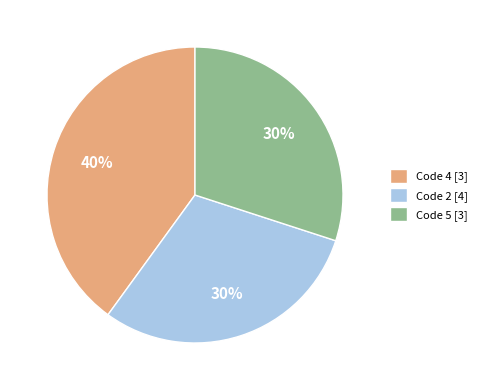

What is the largest slice in the pie chart?

Code 4 [3]